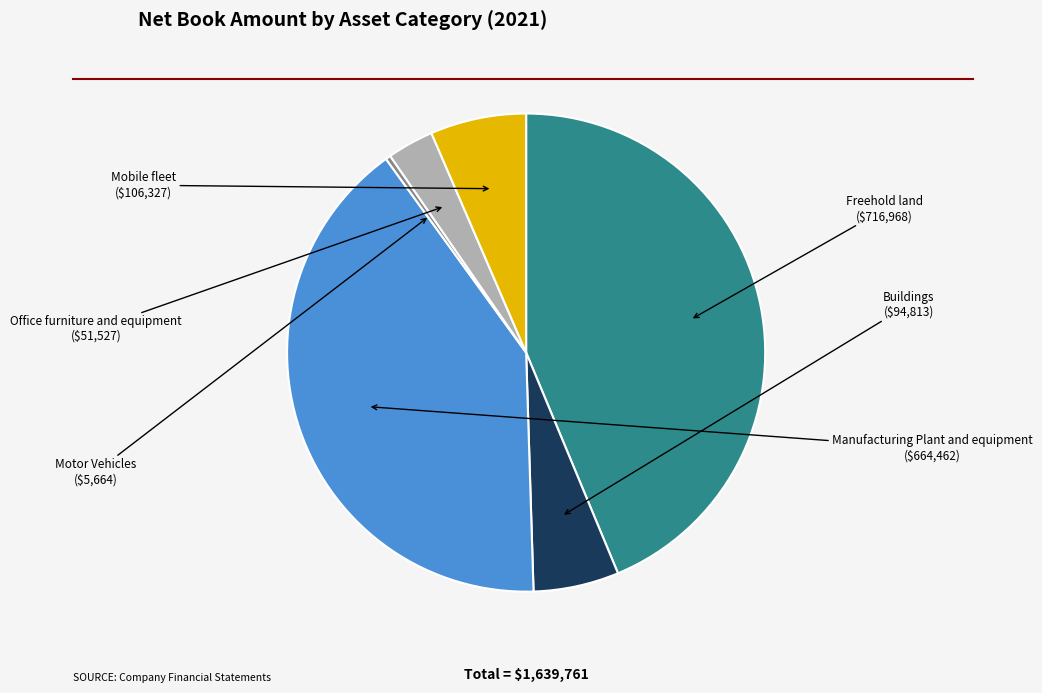

Does any single category account for the majority?

No